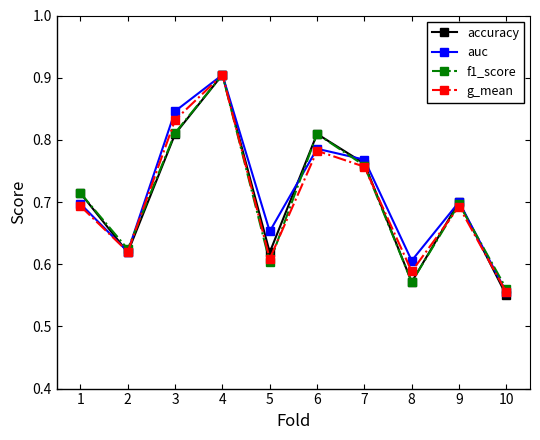

Count the g_mean values in the range 0 to 1.

10